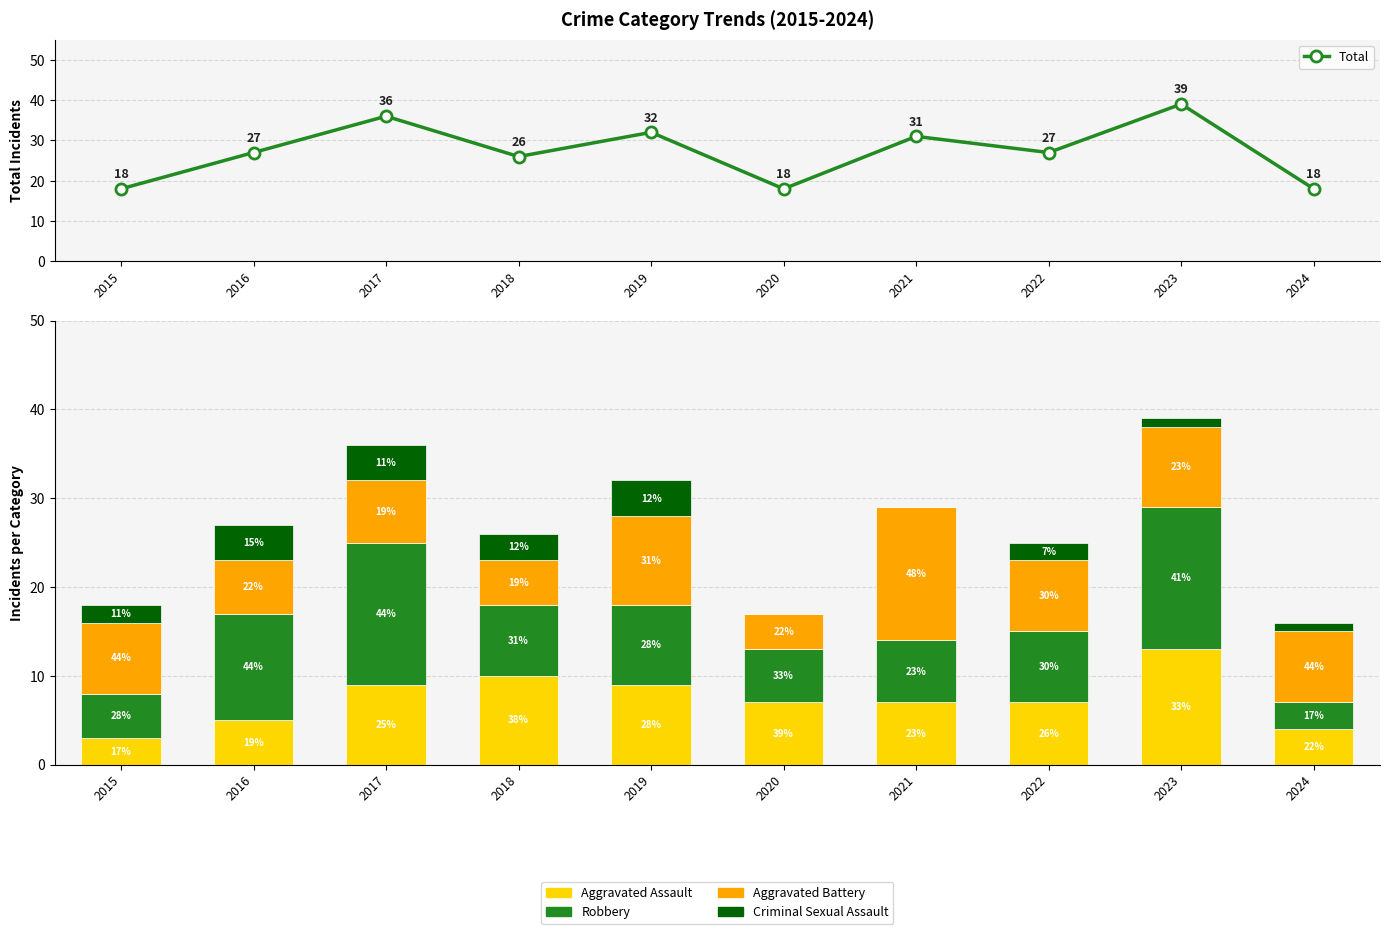

What is the value of the Aggravated Battery bar at the 8th from the left?

8